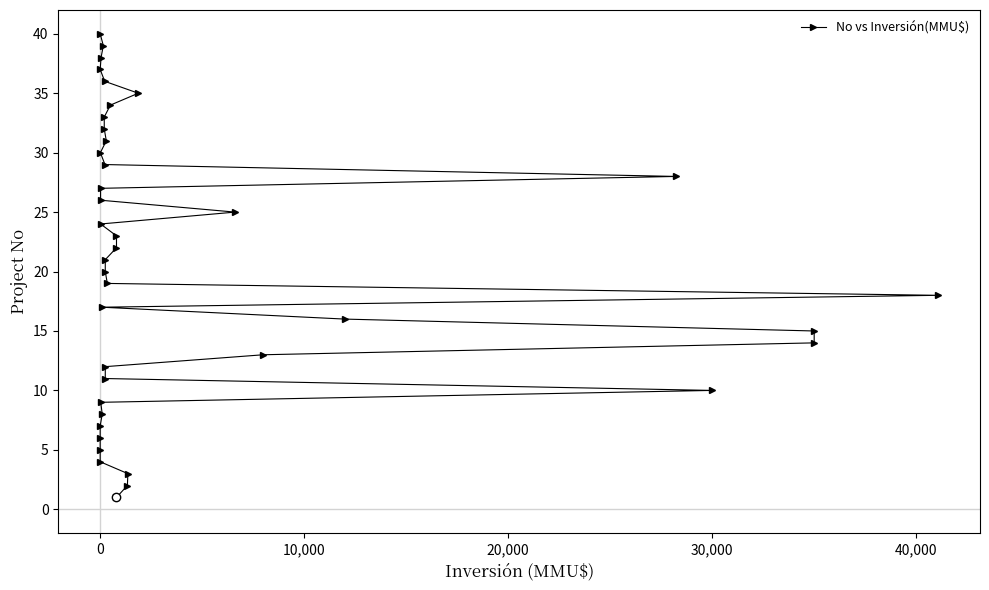

True or false: the data has more than 2 interior local peaks.

False